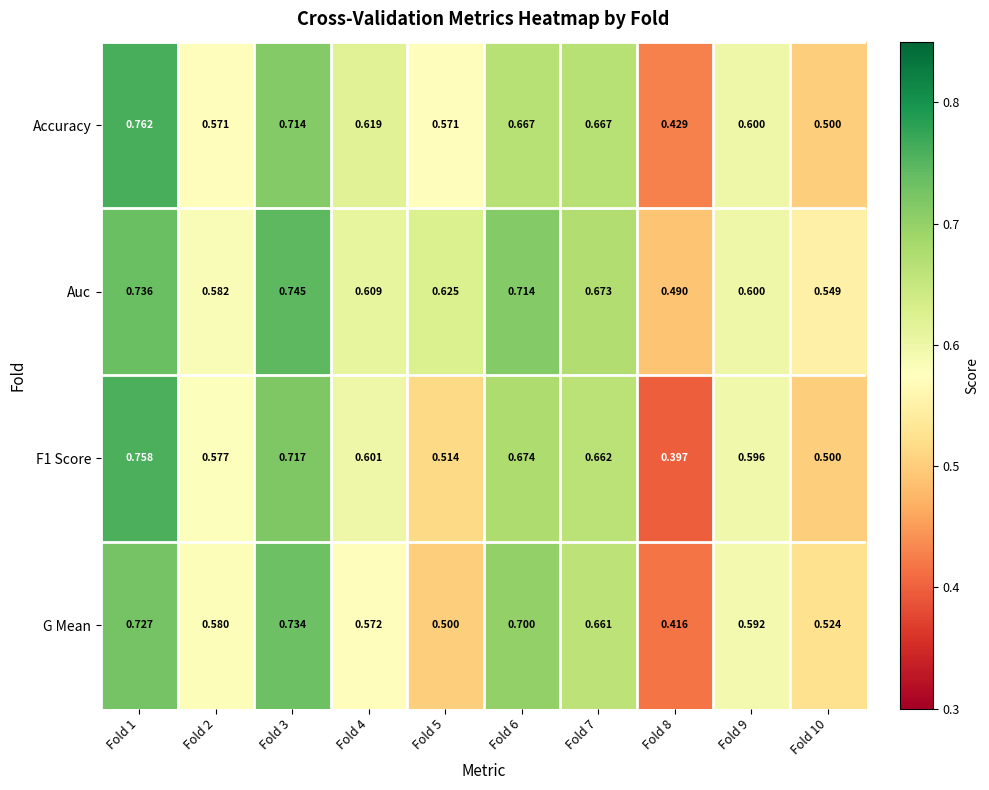

How many series are shown in this chart?

4